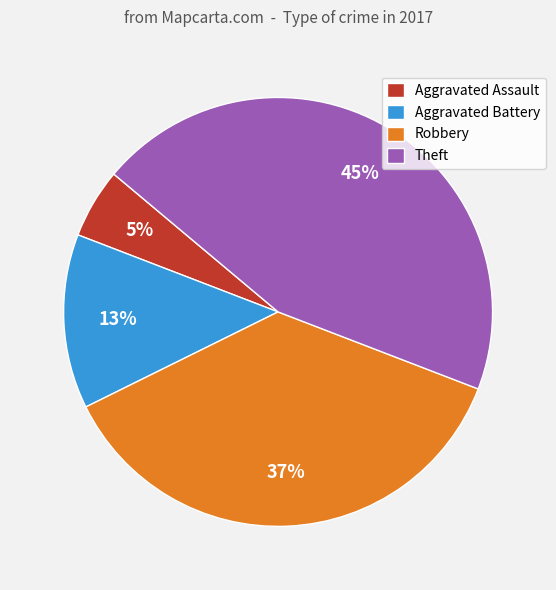

Is the sum of Aggravated Assault and Robbery greater than half?

No